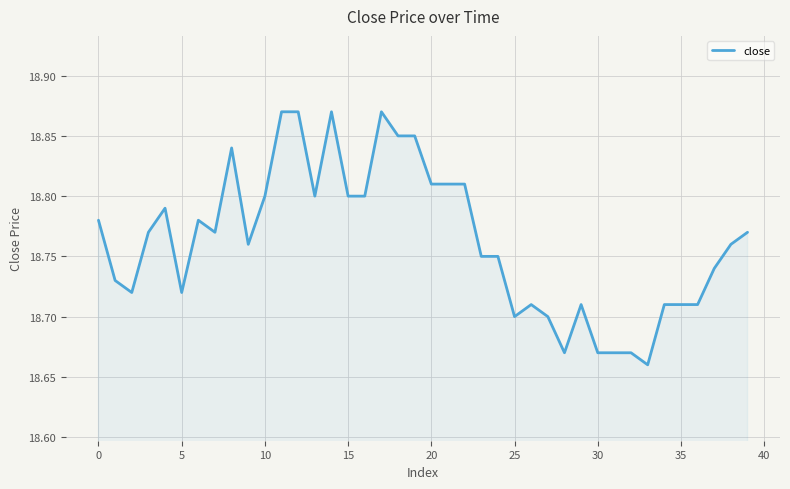

What is the difference between the second highest and second lowest values?

0.2